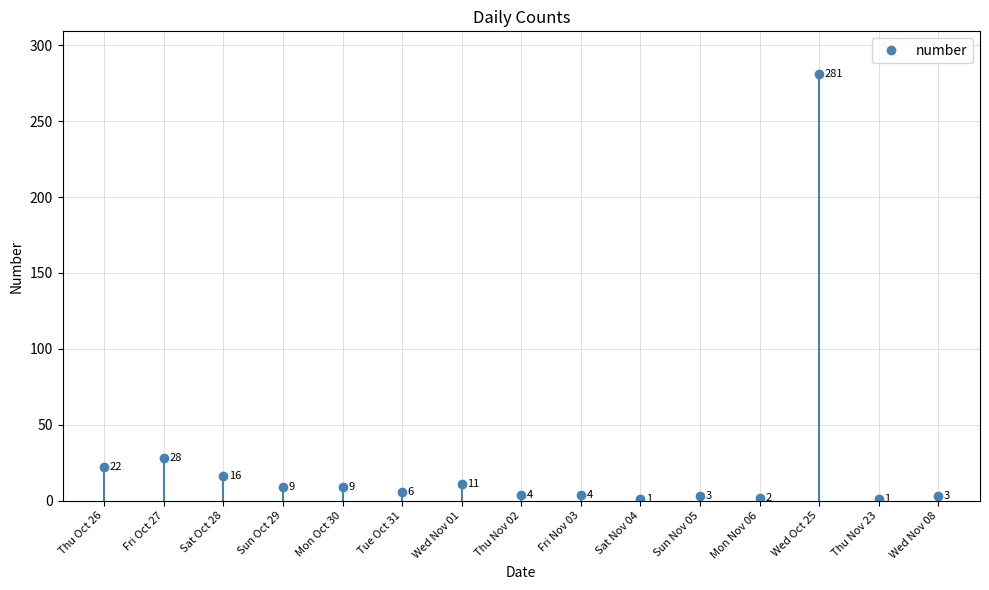

Rank the categories by value from highest to lowest.

Wed Oct 25, Fri Oct 27, Thu Oct 26, Sat Oct 28, Wed Nov 01, Sun Oct 29, Mon Oct 30, Tue Oct 31, Thu Nov 02, Fri Nov 03, Sun Nov 05, Wed Nov 08, Mon Nov 06, Sat Nov 04, Thu Nov 23